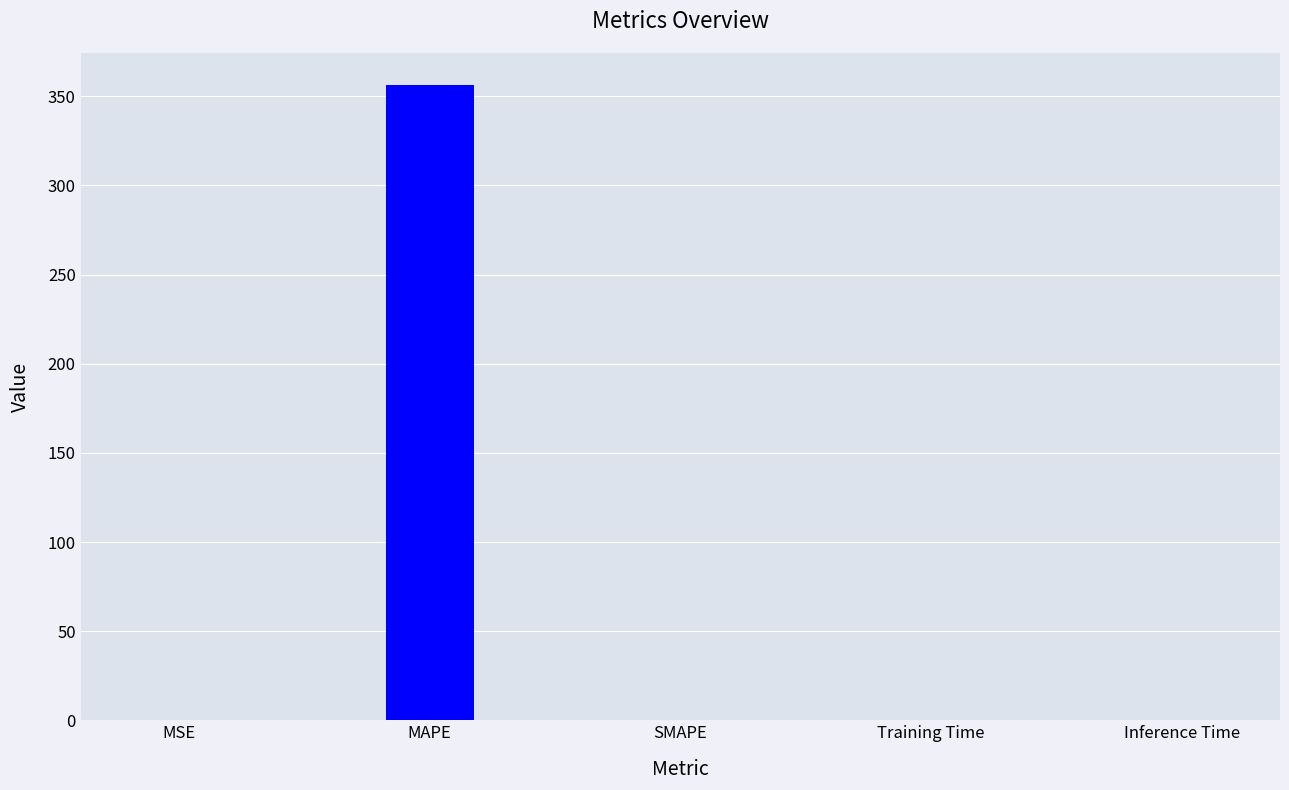

Which label corresponds to the largest value in the chart?

MAPE